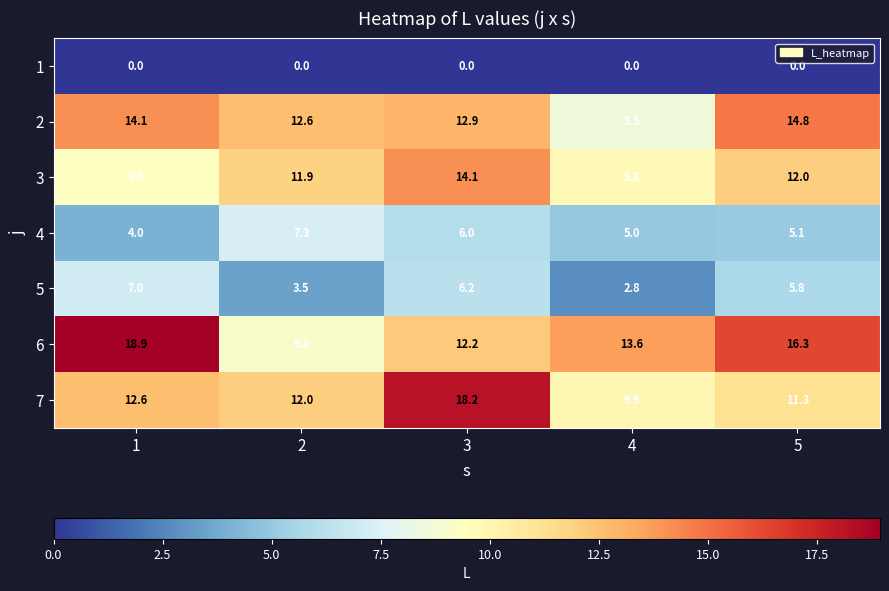

At how many categories does at least one series exceed 1?

5